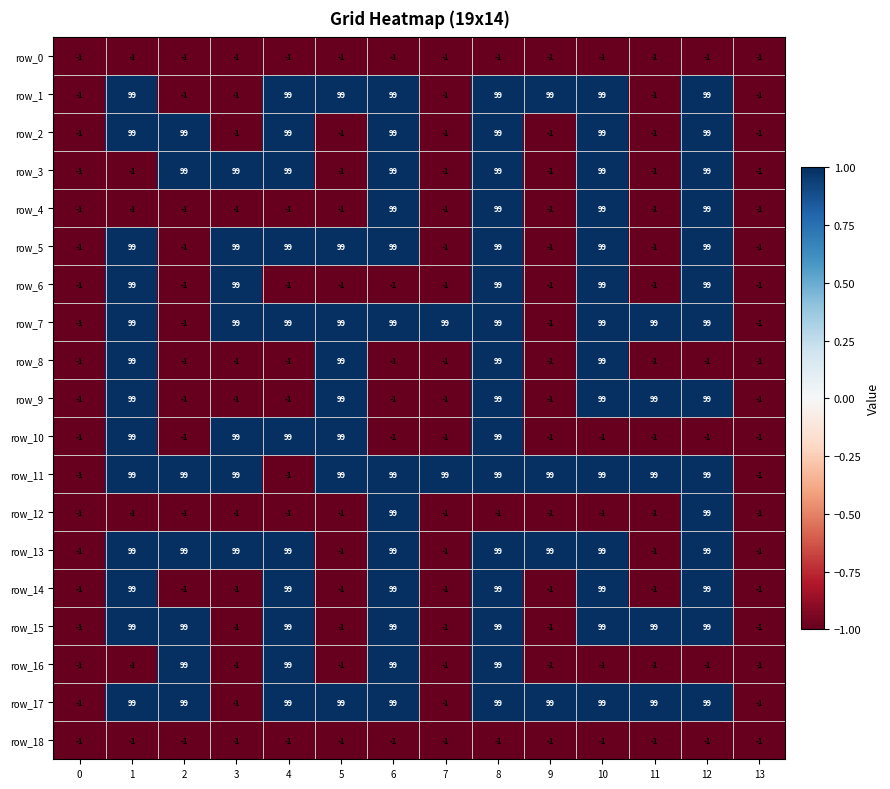

Which series has the largest total across all categories?

row_11